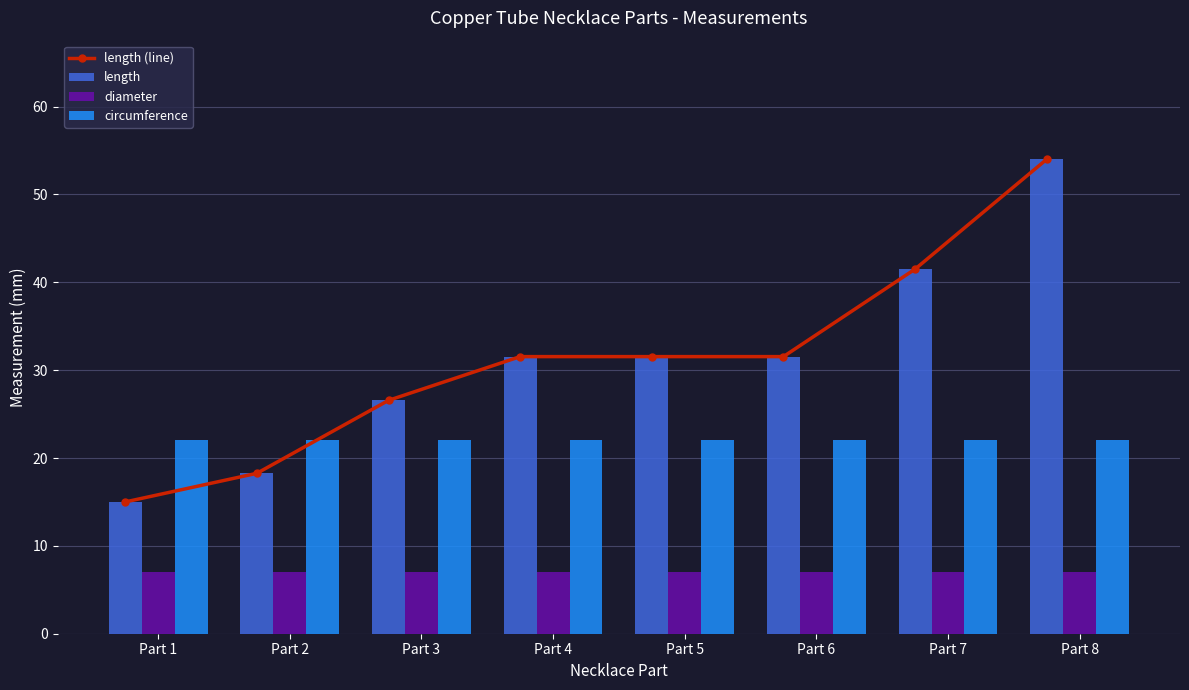

Reading left to right, list all the values displayed in this chart.

length (line): 15.0	18.3	26.6	31.5	31.5	31.5	41.5	54.0
length: 15.0	18.3	26.6	31.5	31.5	31.5	41.5	54.0
diameter: 7.0	7.0	7.0	7.0	7.0	7.0	7.0	7.0
circumference: 22.0	22.0	22.0	22.0	22.0	22.0	22.0	22.0